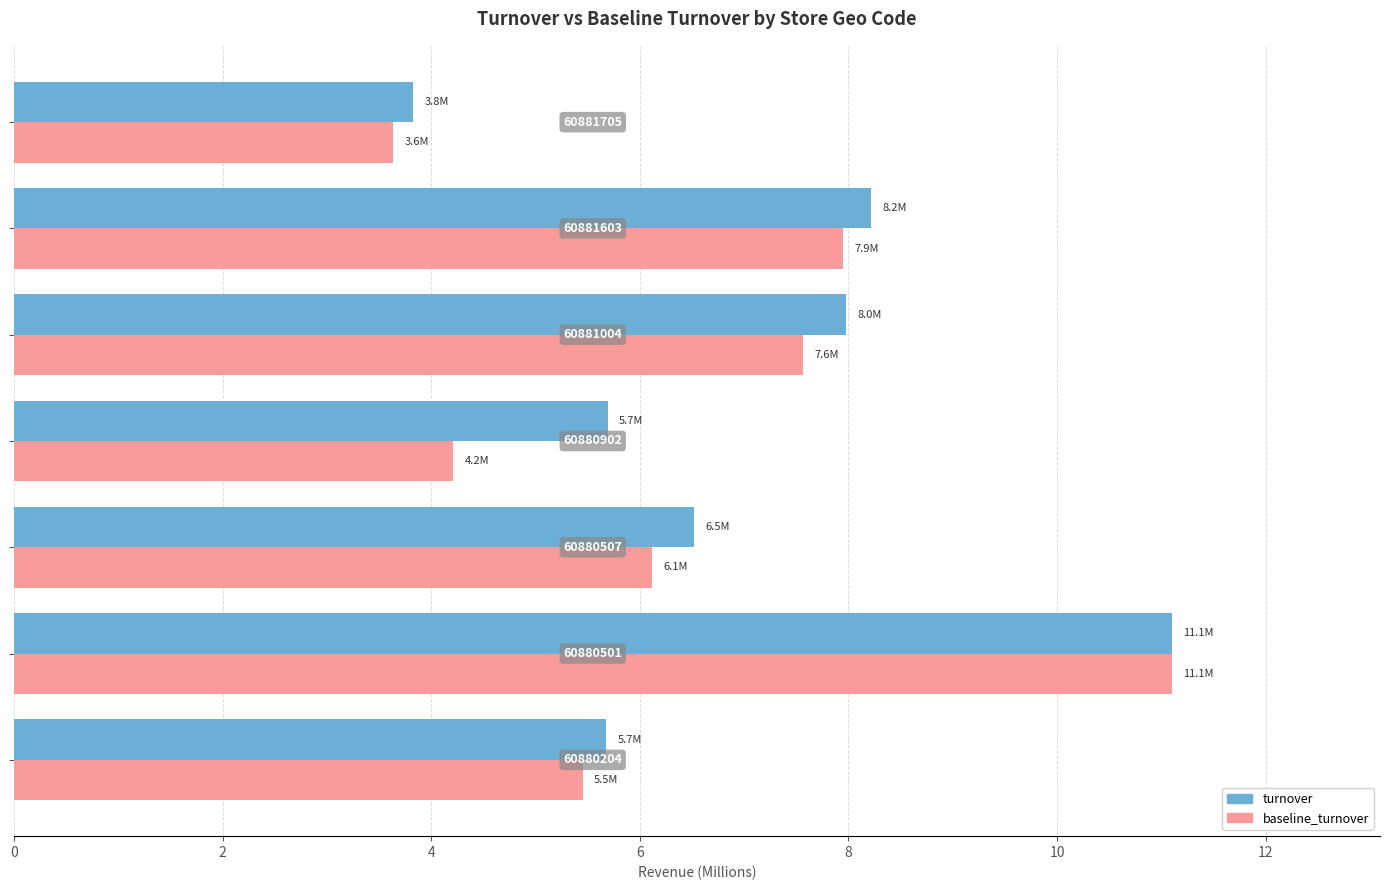

Which series has the widest spread of values?

baseline_turnover